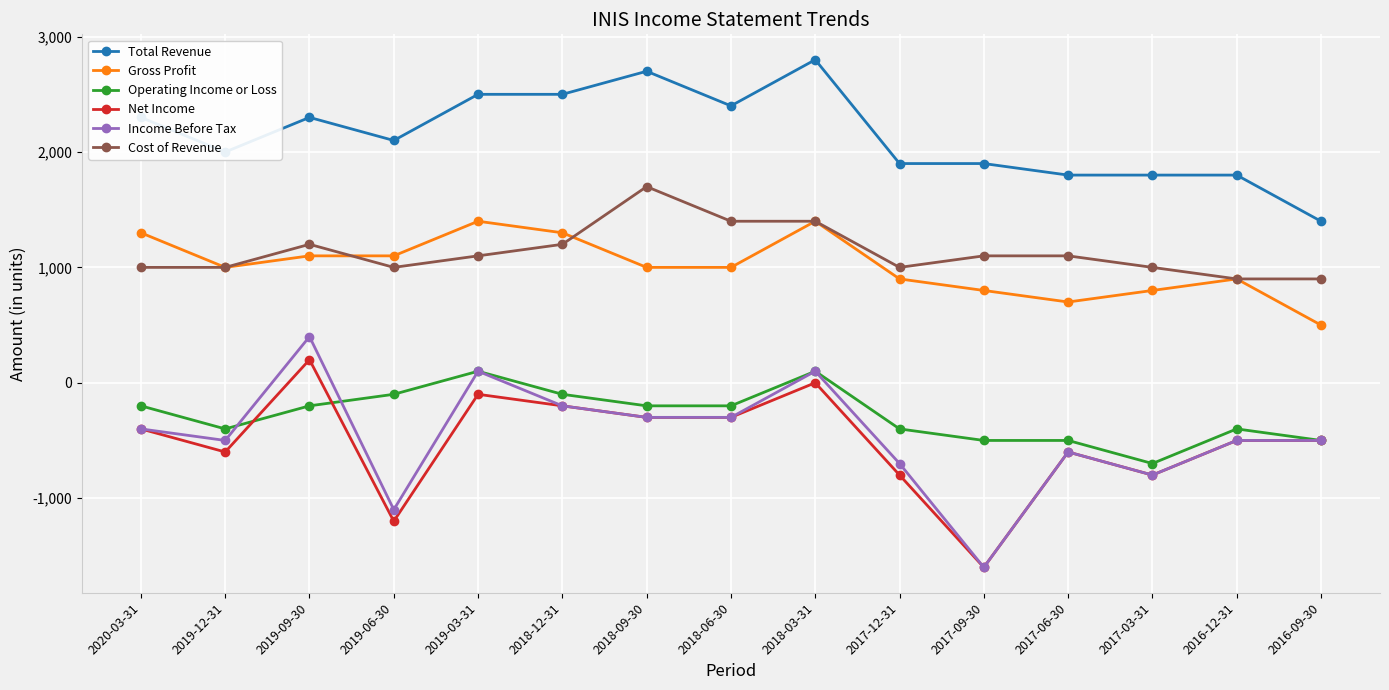

Does the chart display data point markers on the line(s)?

Yes